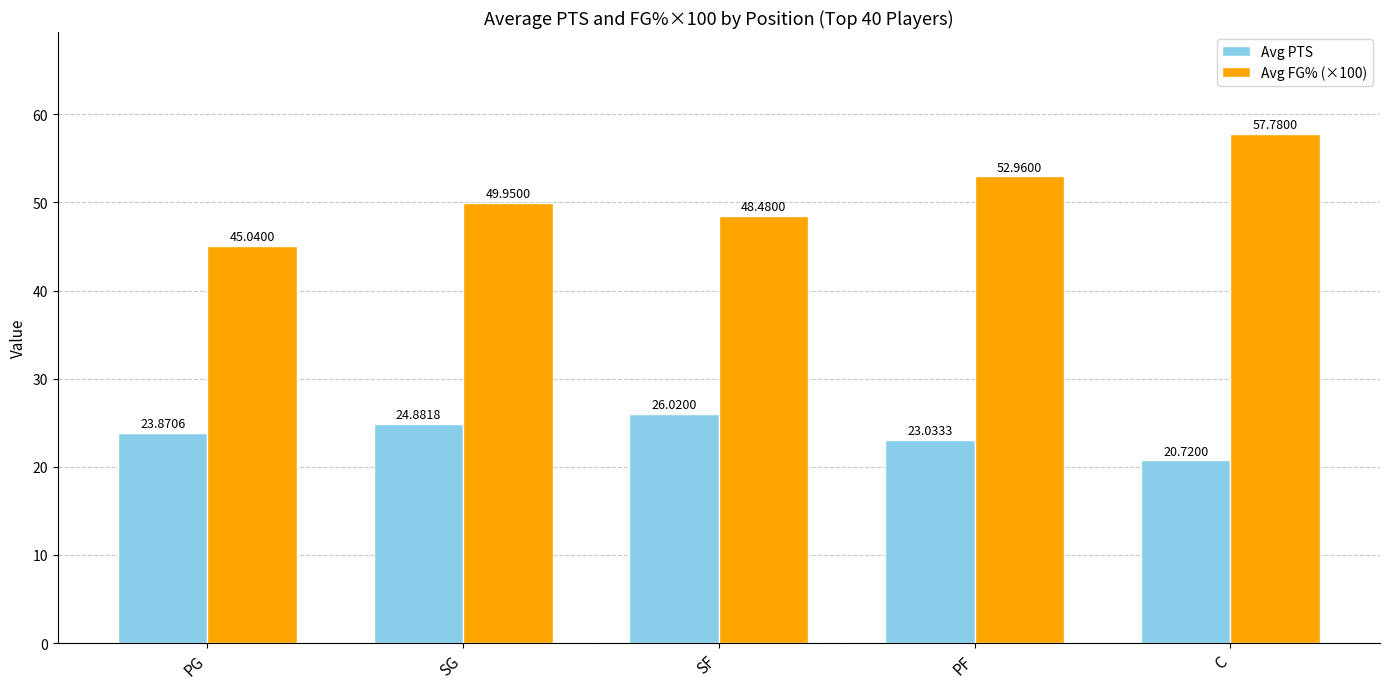

How many categories are shown in the chart?

5